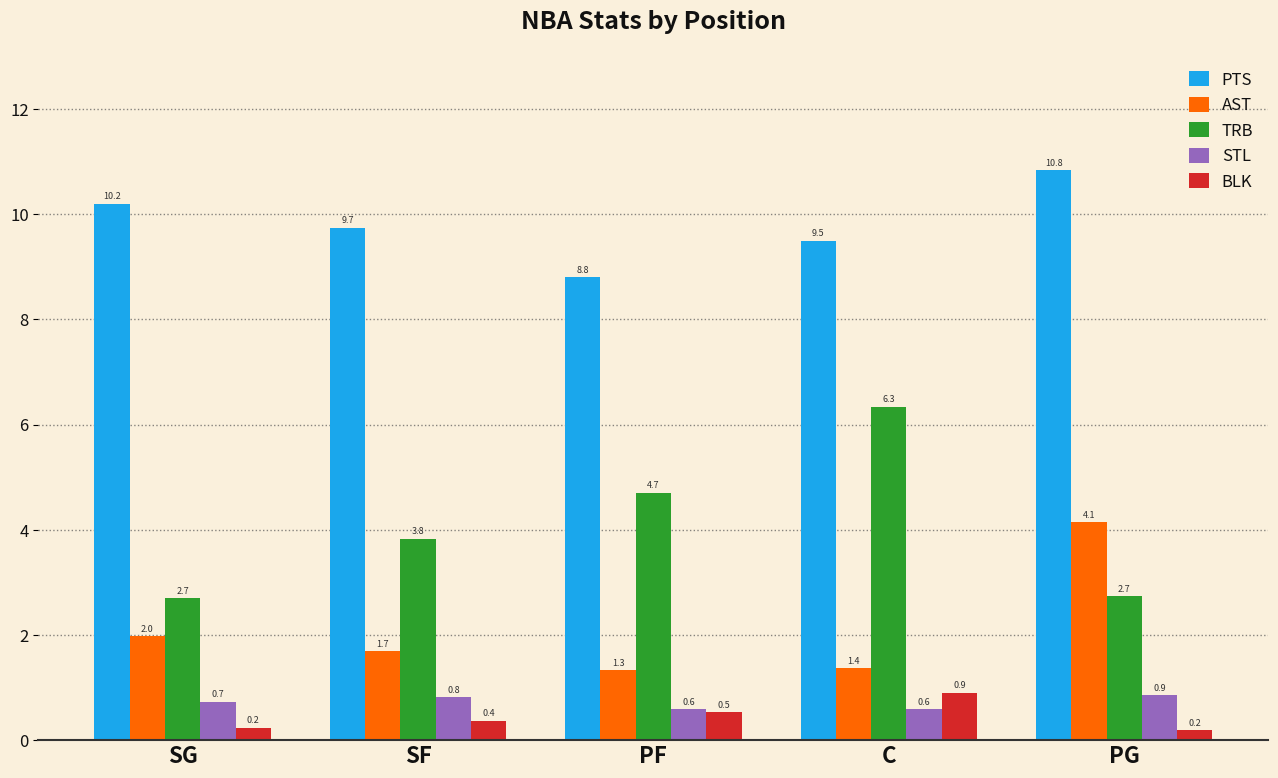

What is the difference between the second highest and second lowest values in the AST series?

0.6